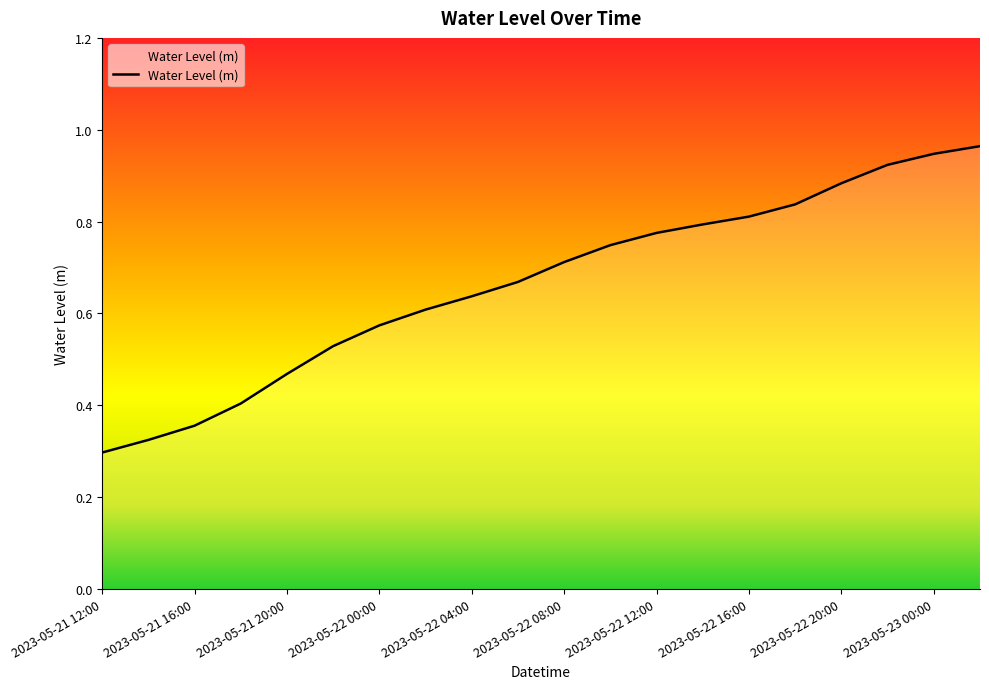

How many lines are shown in the chart?

1